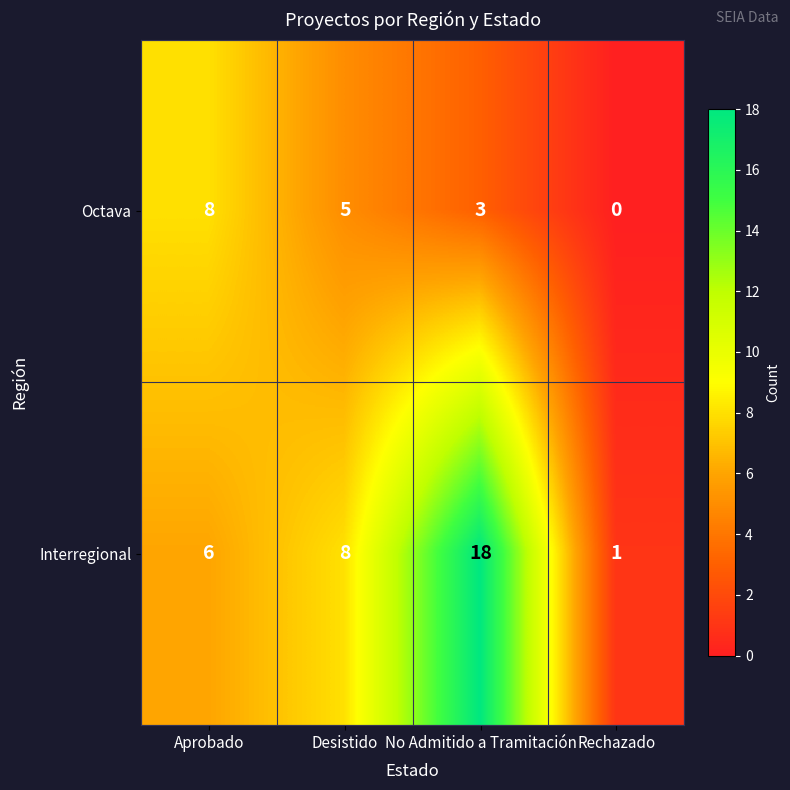

Between Aprobado and No Admitido a Tramitación, which series saw the biggest shift?

Interregional